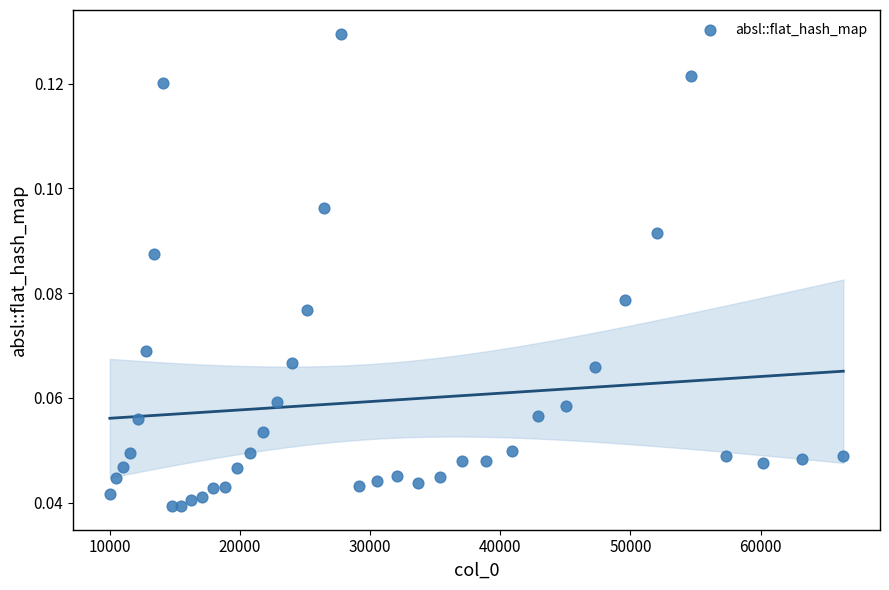

What is the range of X values (max minus min)?

56358.0